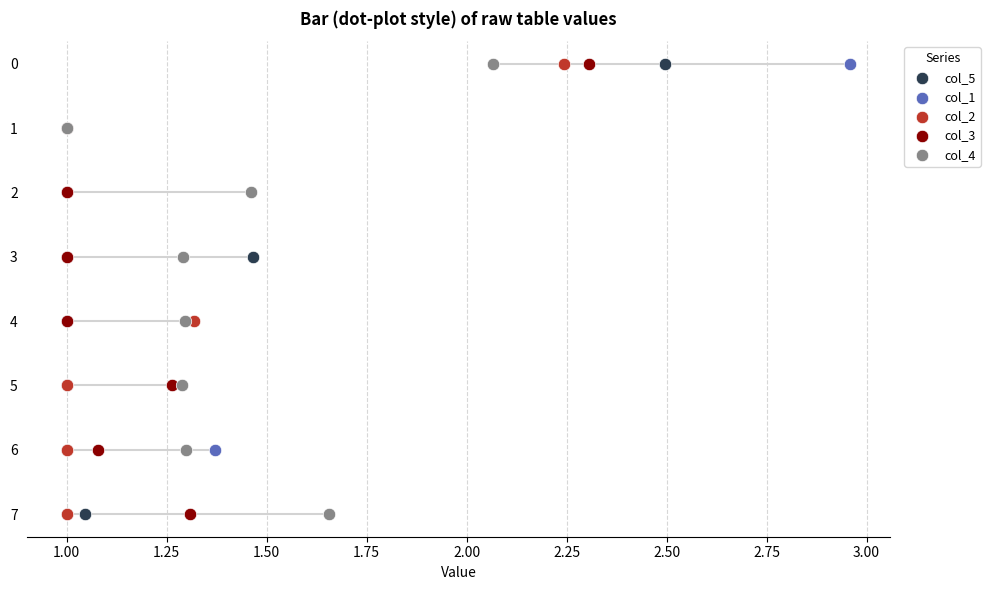

Which series reaches the minimum Y coordinate?

col_5